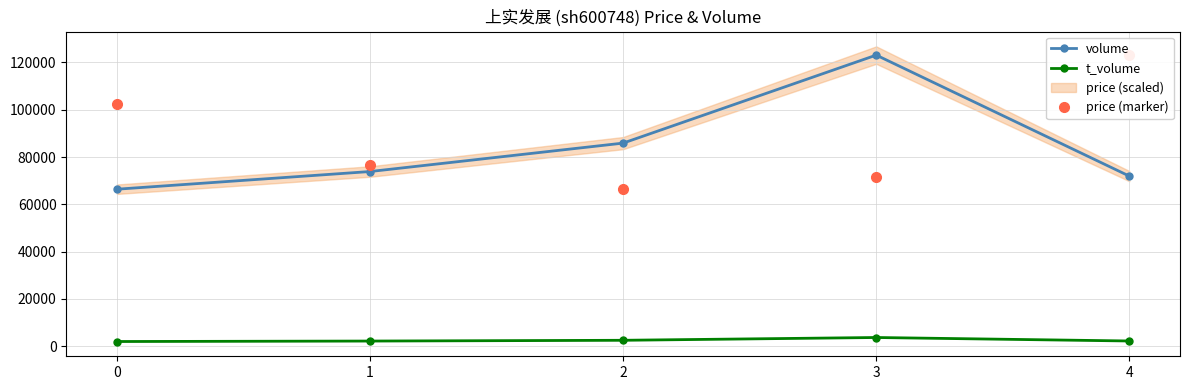

How many lines are shown in the chart?

3